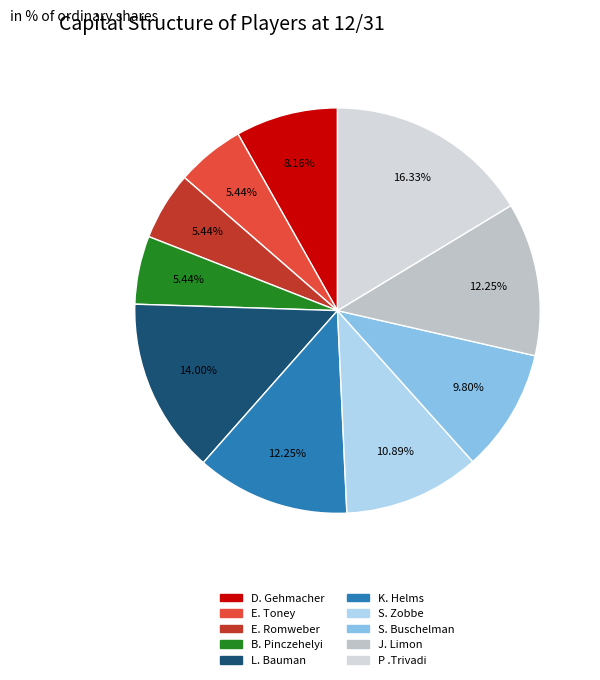

How many slices are in this pie chart?

10